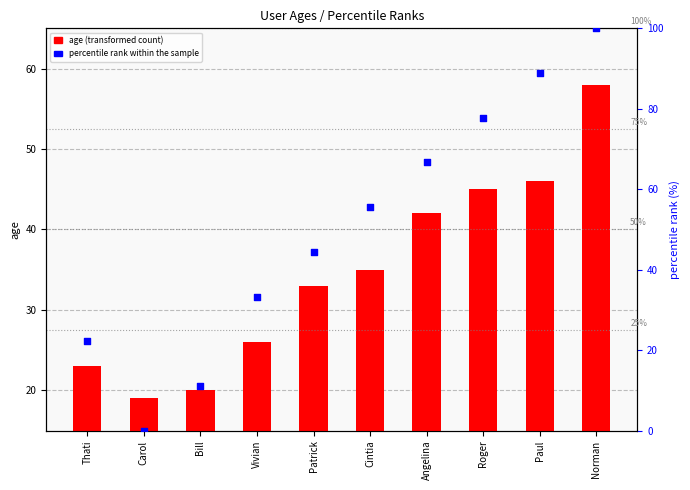

What are all the series names shown in the legend?

age (transformed count), percentile rank within the sample